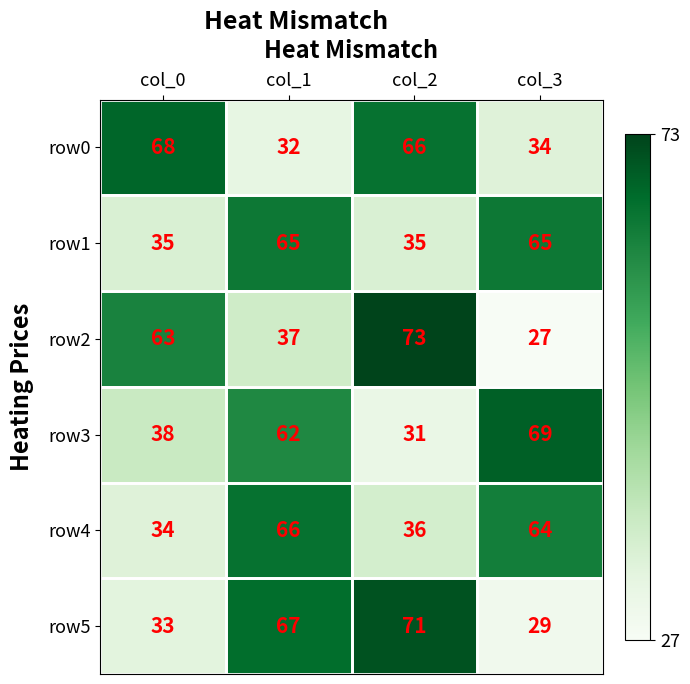

What is the total value across all series at col_1?

329